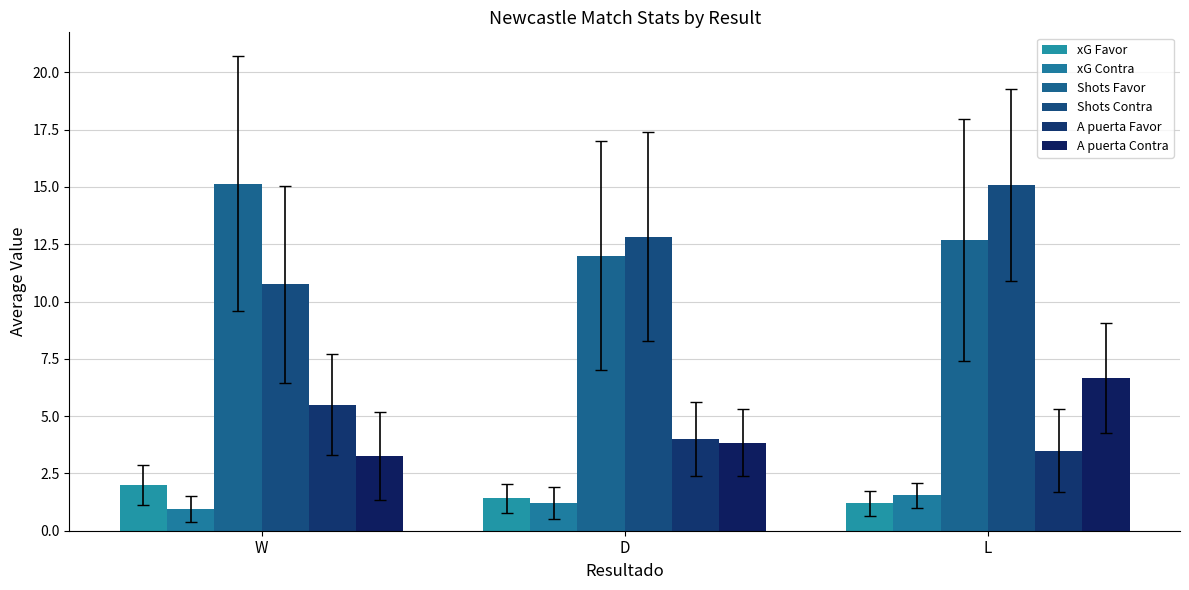

Which series has the largest range (max minus min)?

Shots Contra